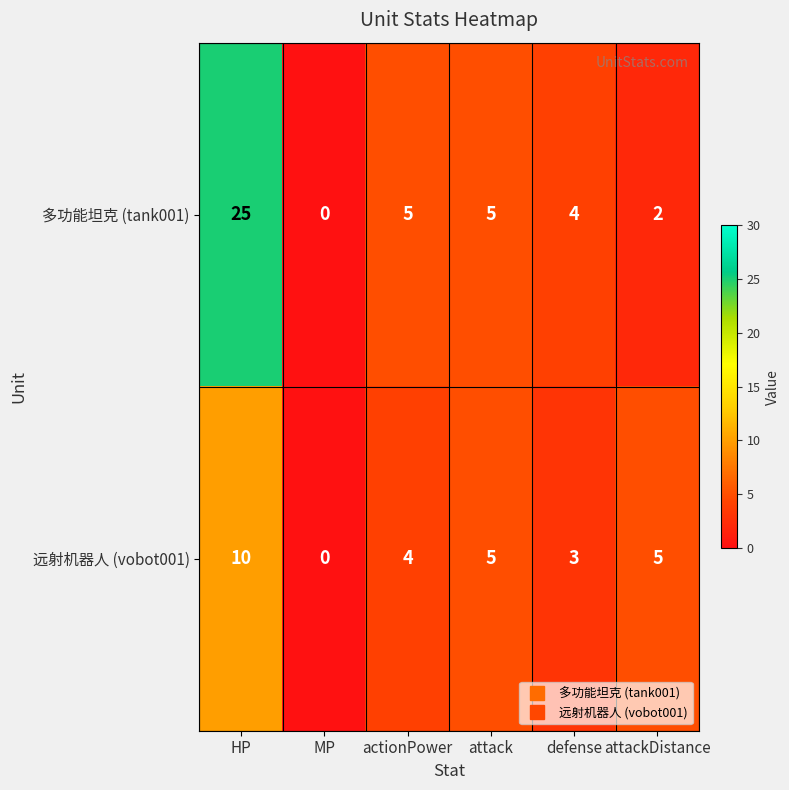

What is the average value of the 多功能坦克 (tank001) series?

7